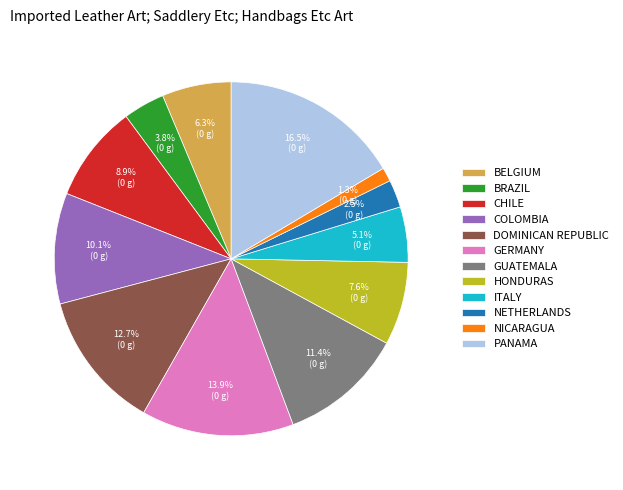

Approximately how many times larger is the value at BELGIUM compared to HONDURAS?

0.8